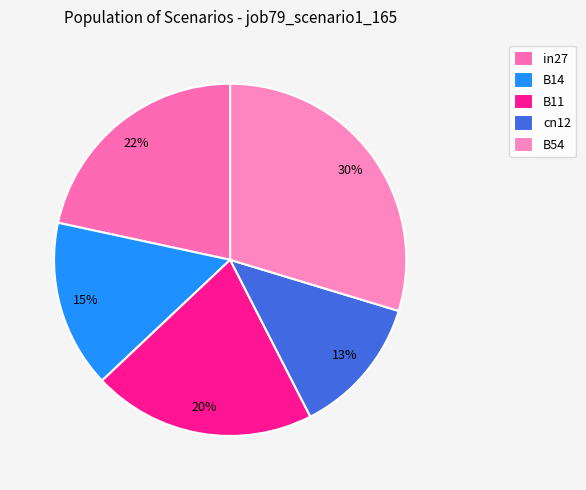

Is the sum of B14 and in27 greater than half?

No